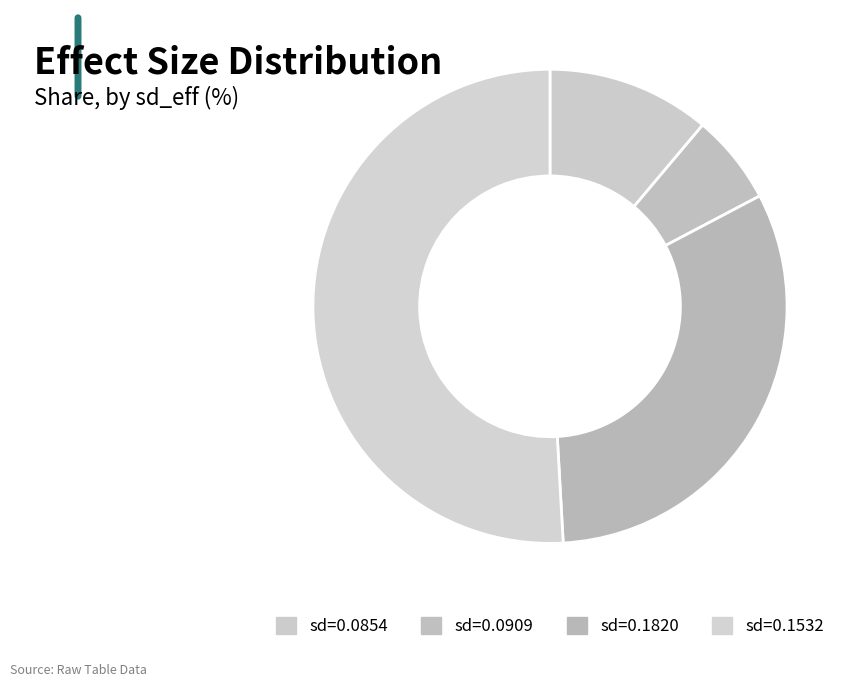

Rank the categories by value from lowest to highest.

sd=0.0909, sd=0.0854, sd=0.1820, sd=0.1532